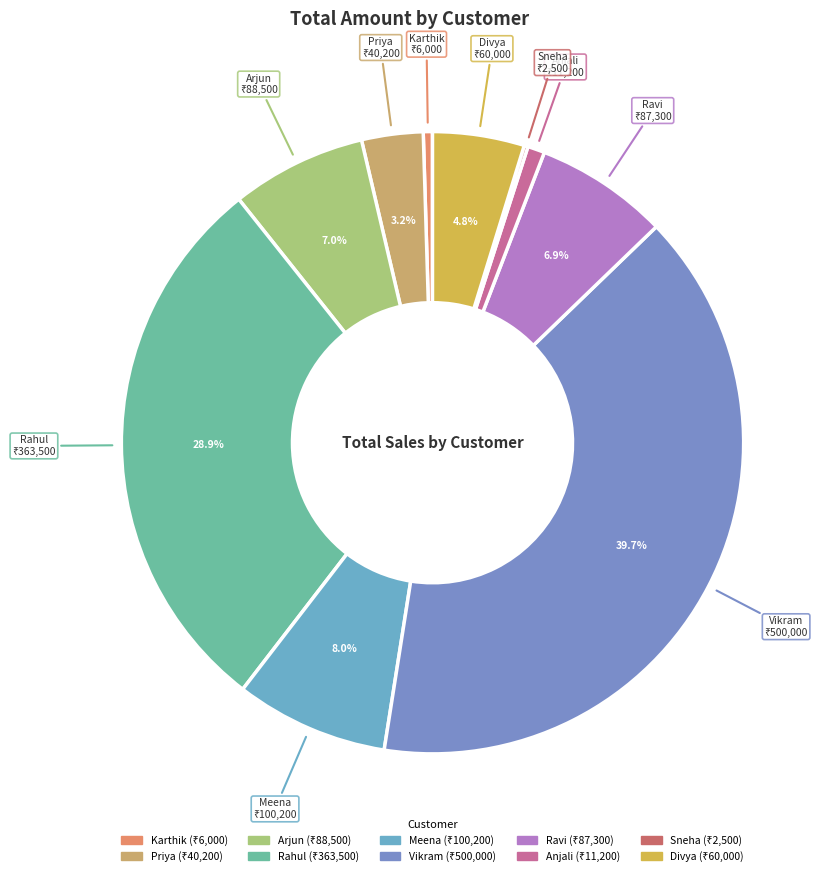

What percentage is the Arjun slice, to the nearest percent?

7%